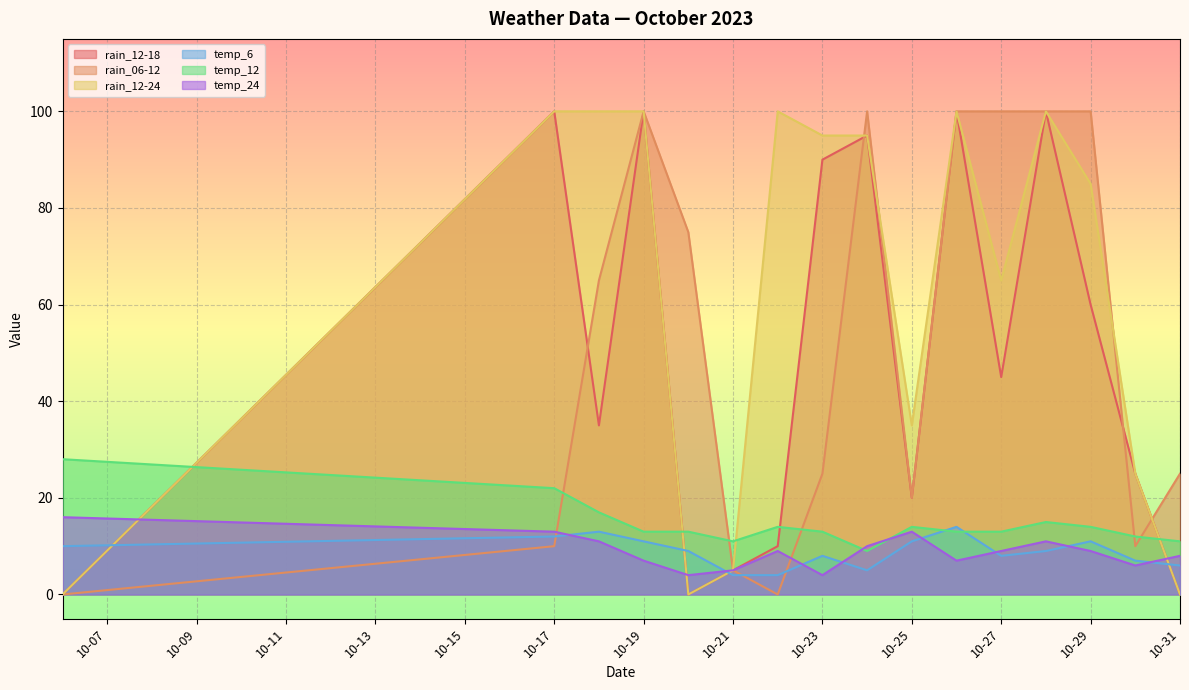

Count the number of categories in the chart.

16